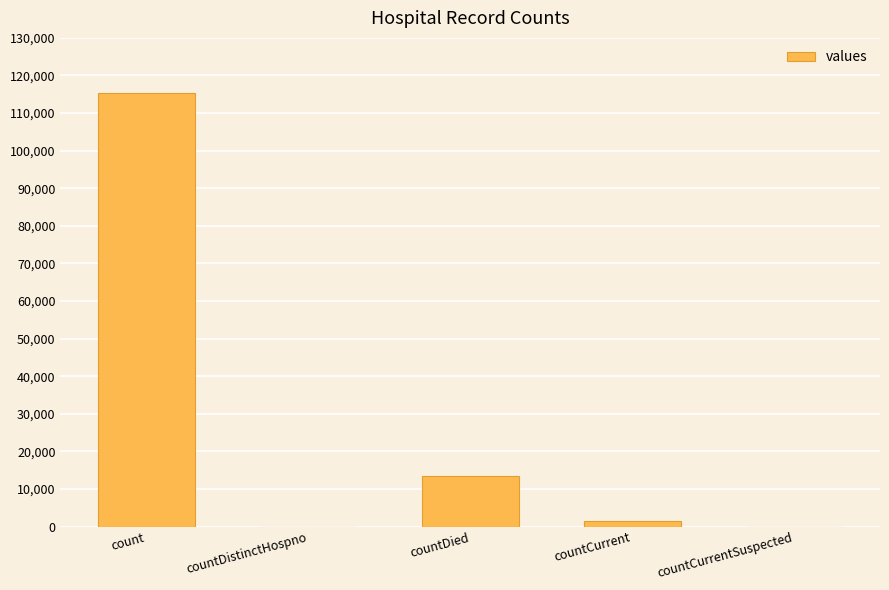

Which category has the highest value across all series?

count